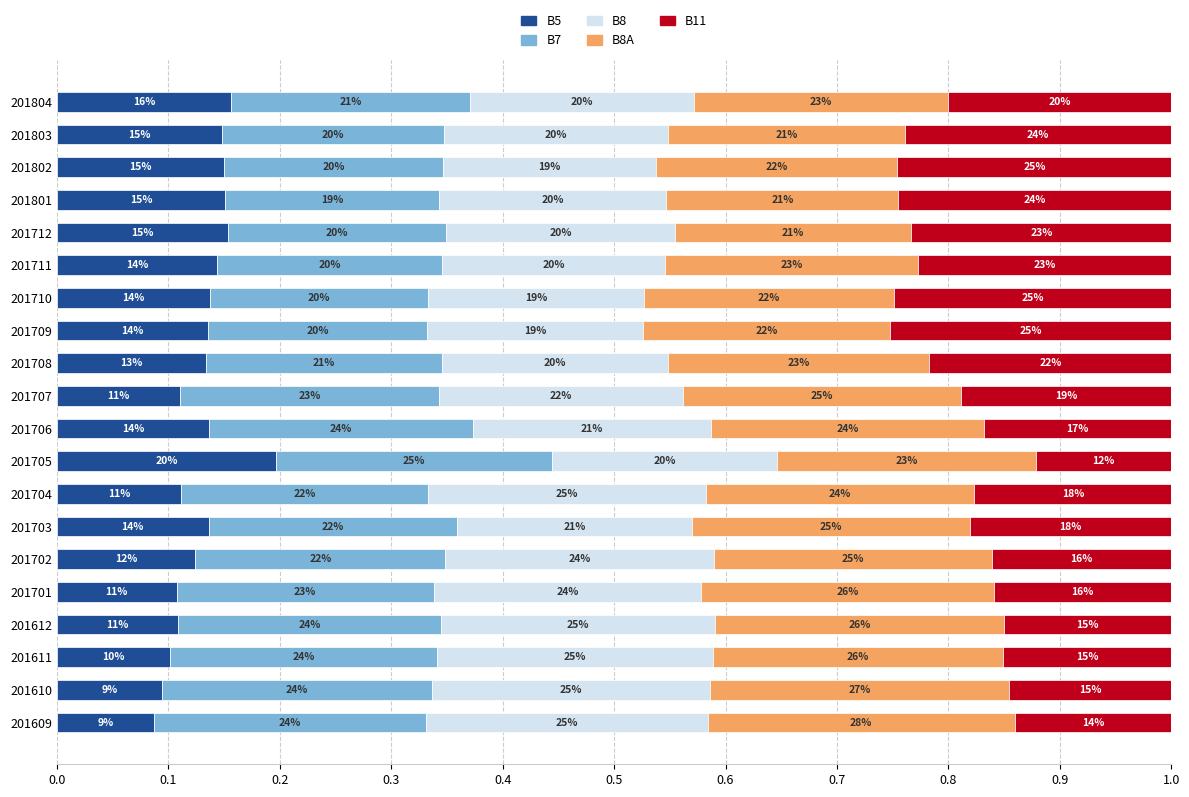

How many bars are there in total?

100